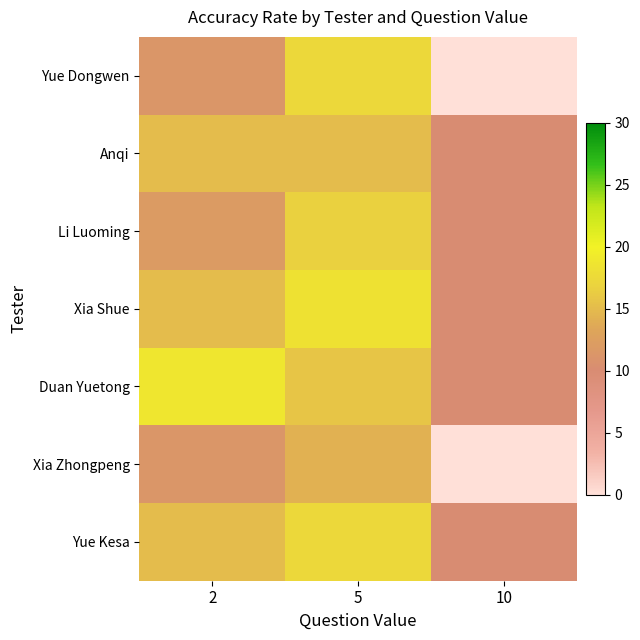

Rank the series by their maximum value, from lowest to highest.

Xia Zhongpeng, Anqi, Li Luoming, Yue Dongwen, Yue Kesa, Xia Shue, Duan Yuetong